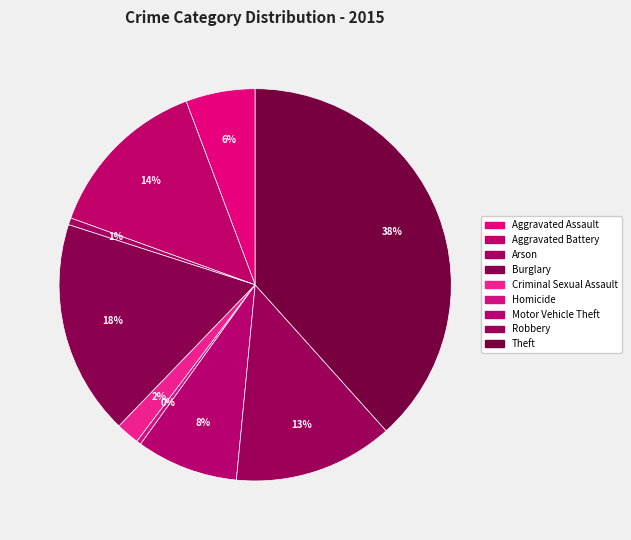

Combined, what portion of the pie is Criminal Sexual Assault and Homicide?

2.3%